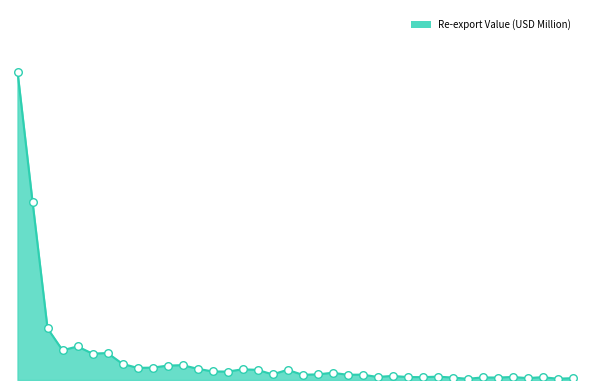

Does the chart have visible grid lines?

No